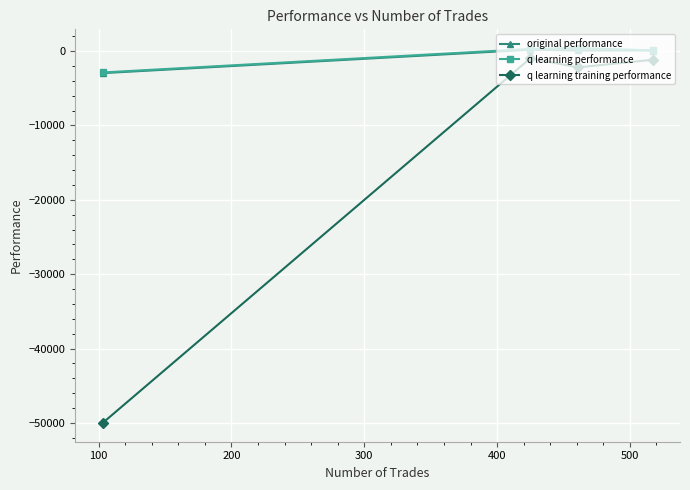

How many interior local peaks does the q learning performance series have?

1